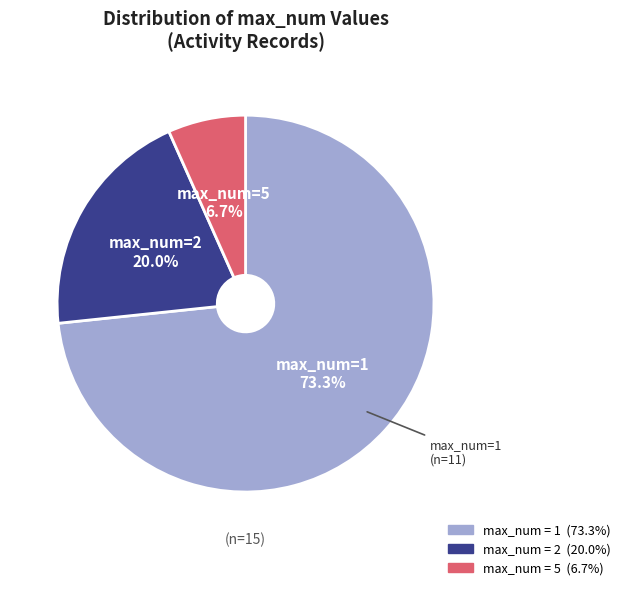

How many slices are in this pie chart?

3